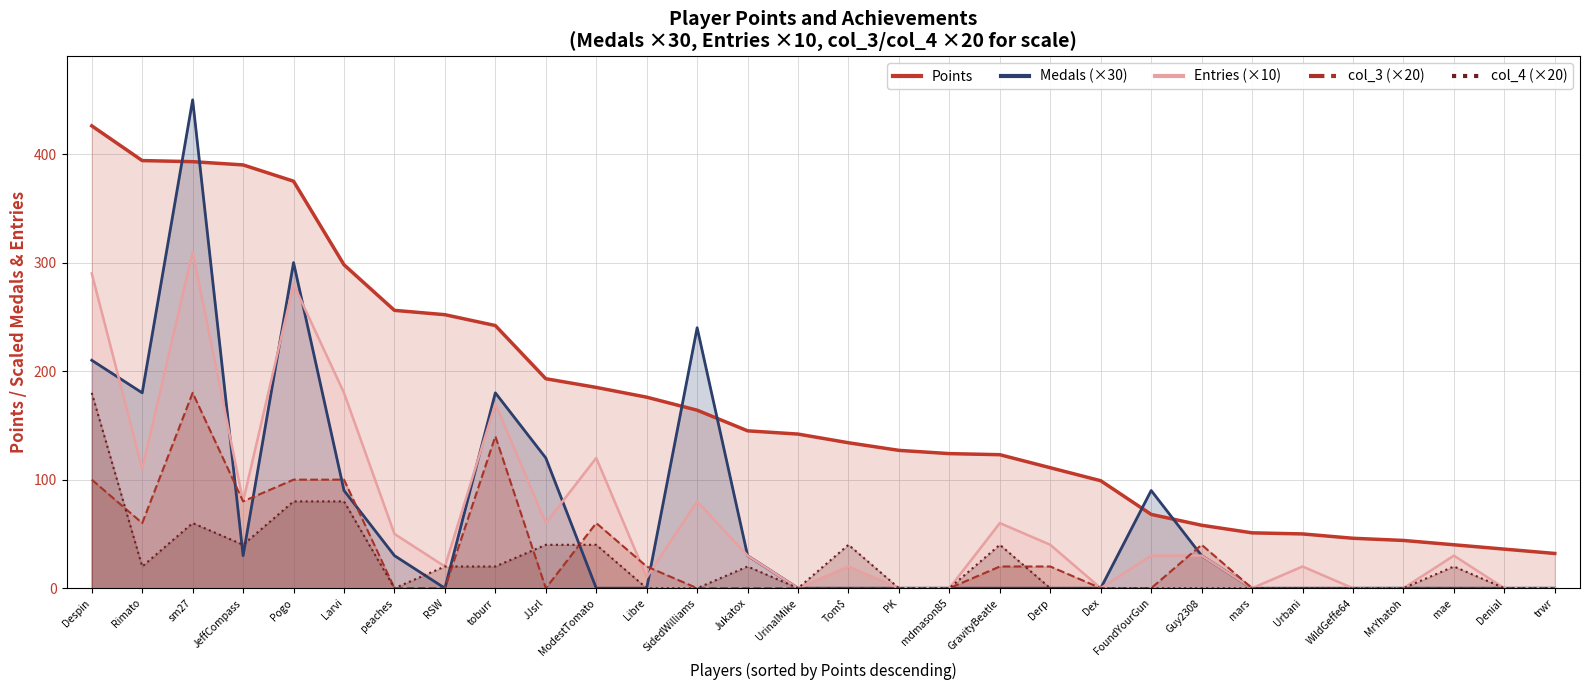

At which label does Points reach its minimum?

trwr